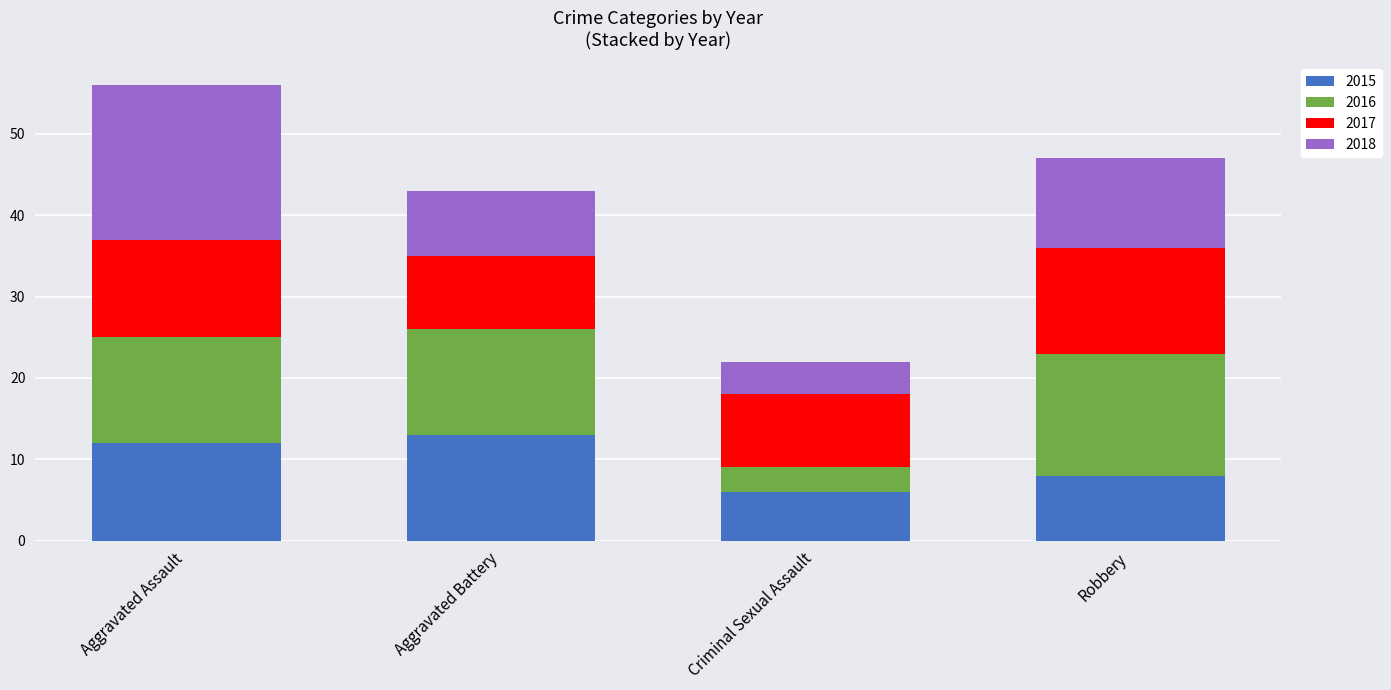

What is the difference between the maximum and second lowest values in the 2015 series?

5